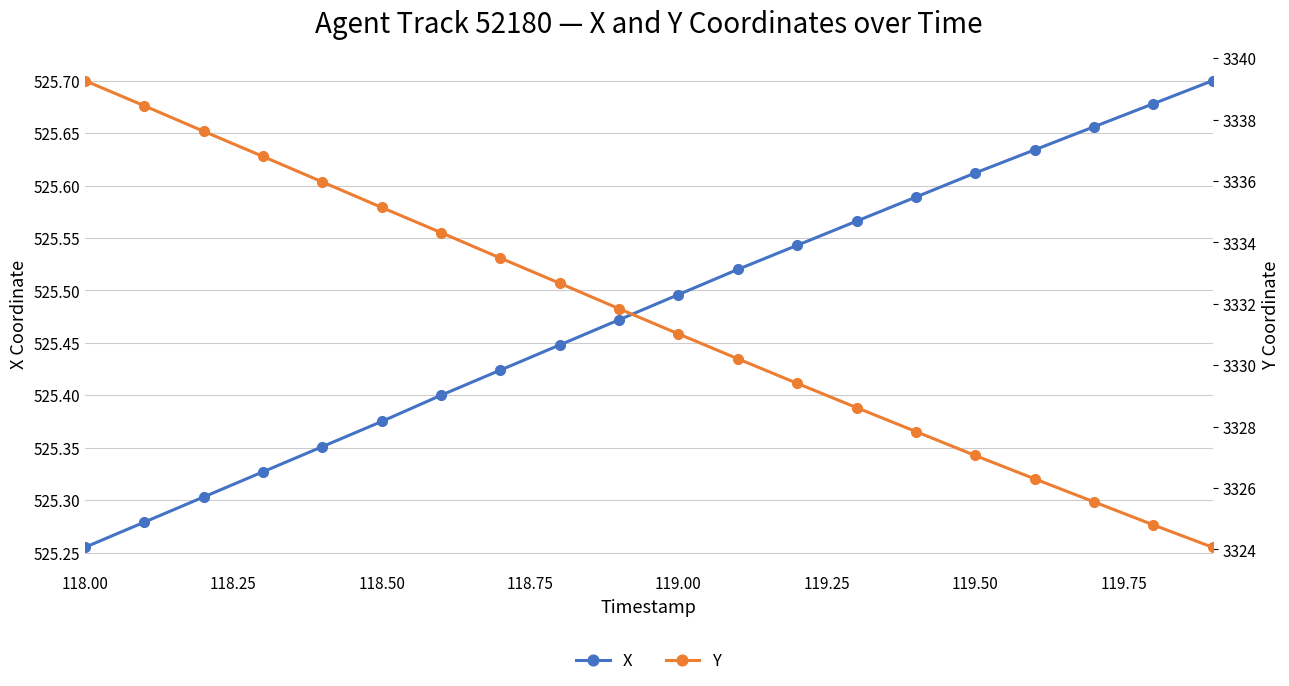

How many lines are shown in the chart?

2